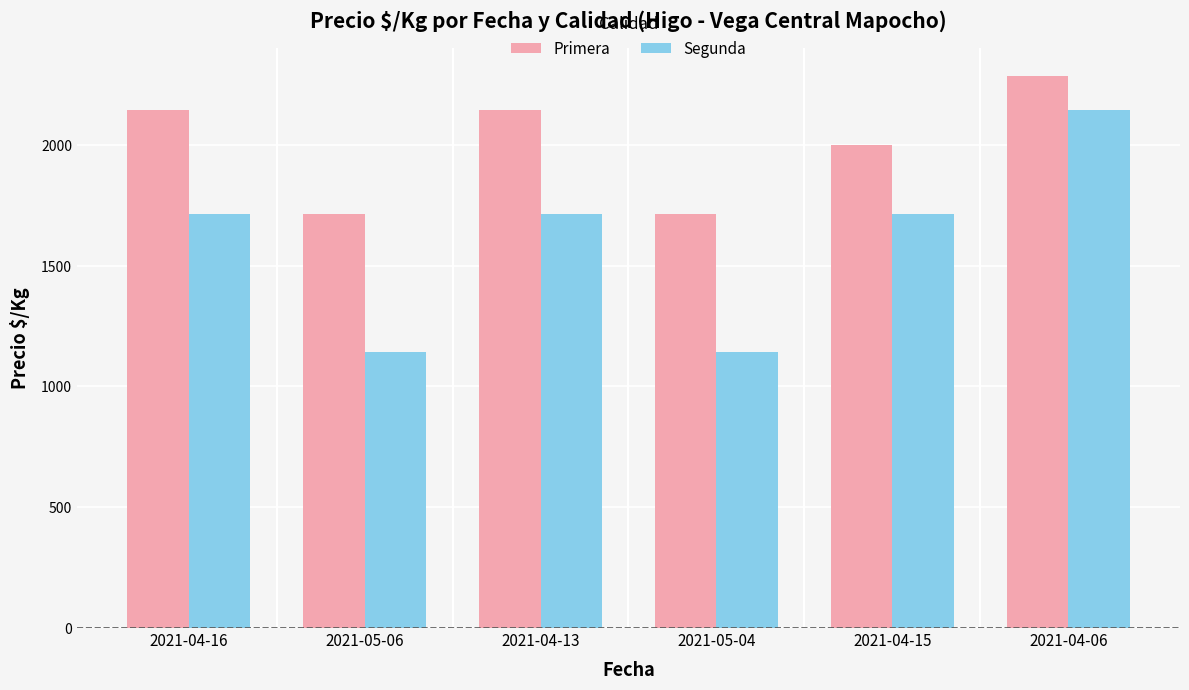

Which series has the largest total across all categories?

Primera